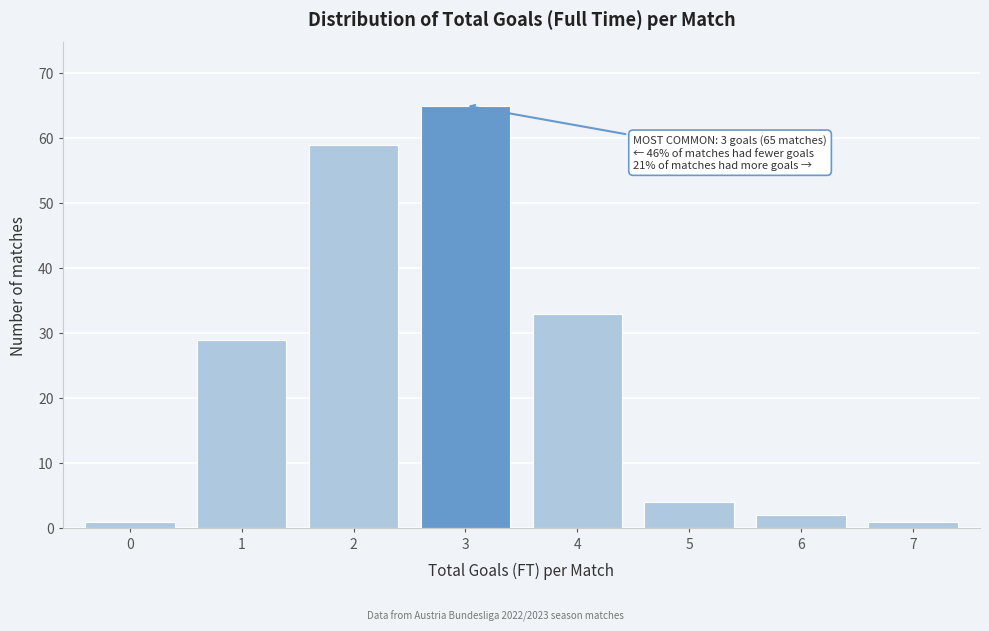

Reading right to left, list all the values displayed in this chart.

7=1	6=2	5=4	4=33	3=65	2=59	1=29	0=1